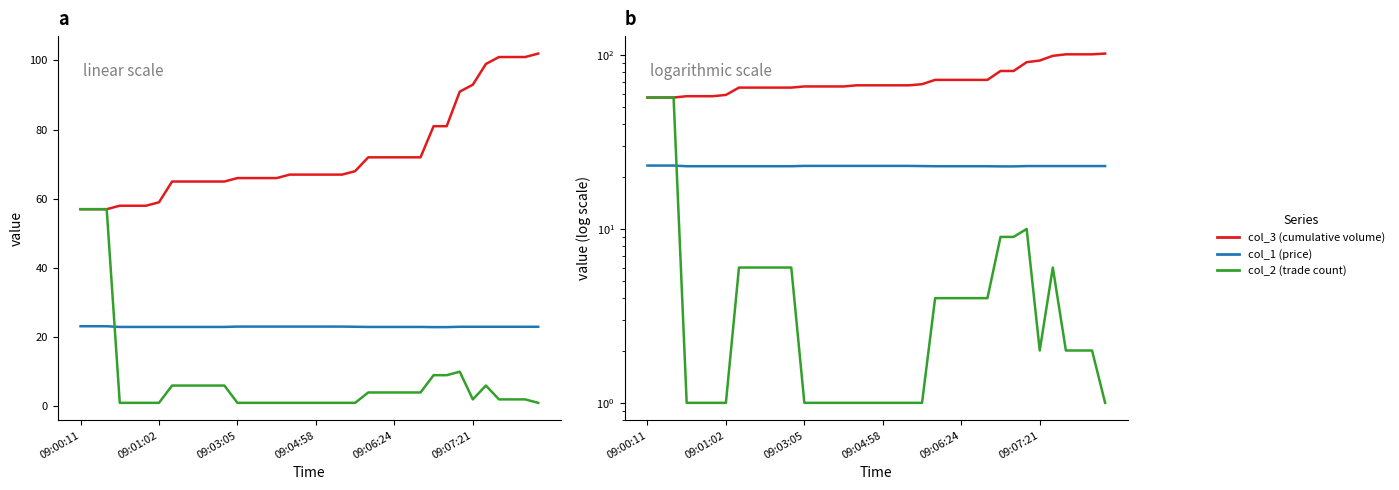

What is the sum of all col_2 (trade count) values?

278.0